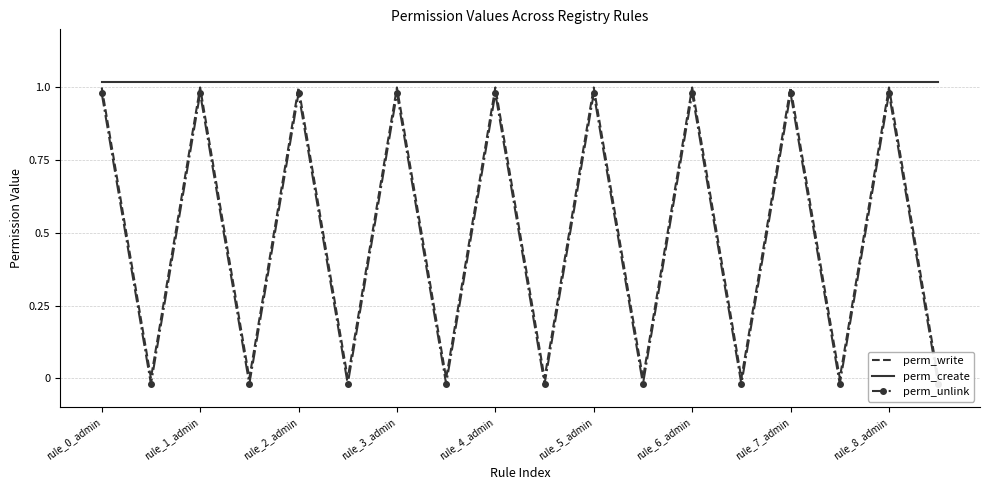

What is the value of the perm_create point at the 12th from the left?

1.0